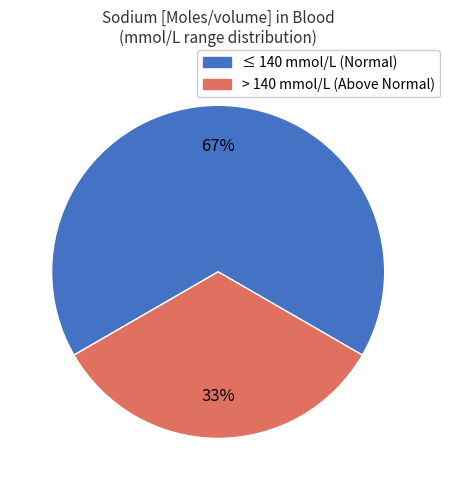

What is the smallest slice in the pie chart?

> 140 mmol/L (Above Normal)